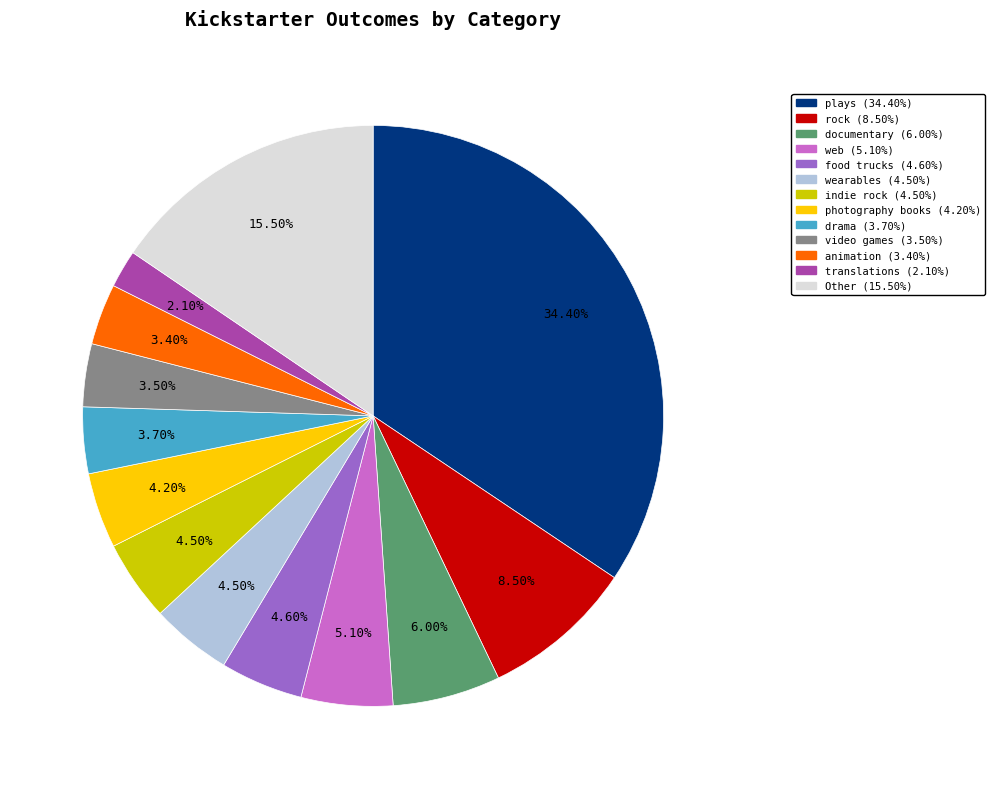

Is there a majority slice in this chart?

No